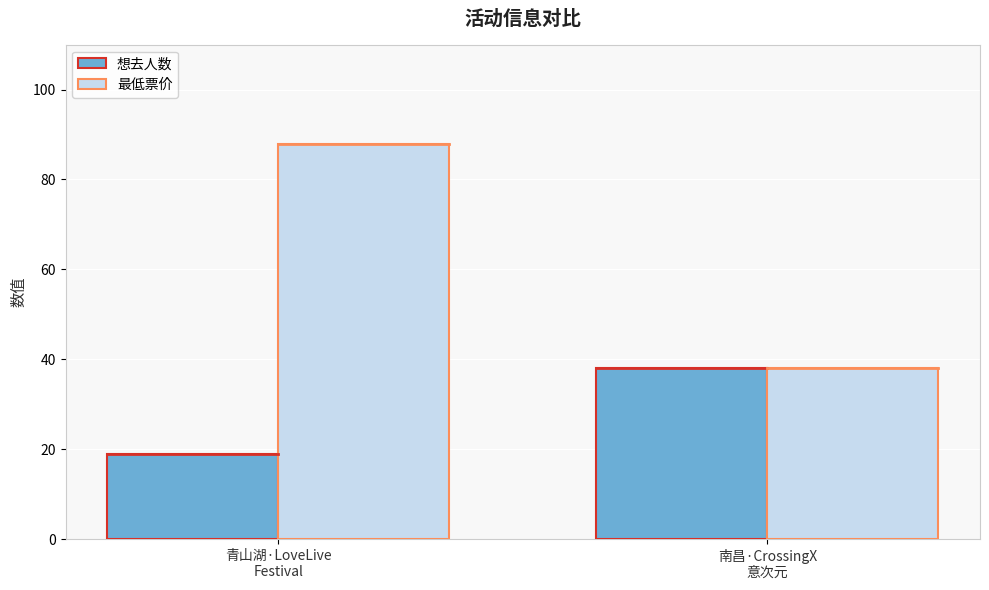

How many bars are there in total?

4